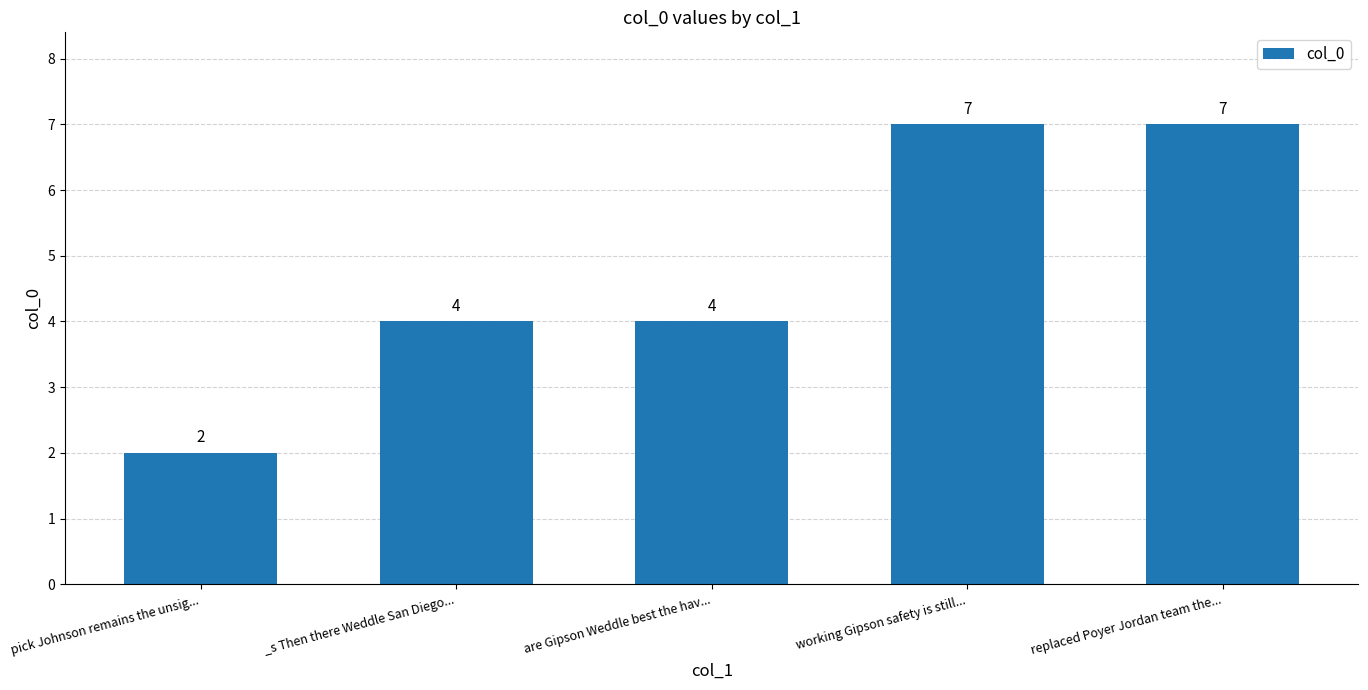

What is the change in value from _s Then there Weddle San Diego... to replaced Poyer Jordan team the...?

+3